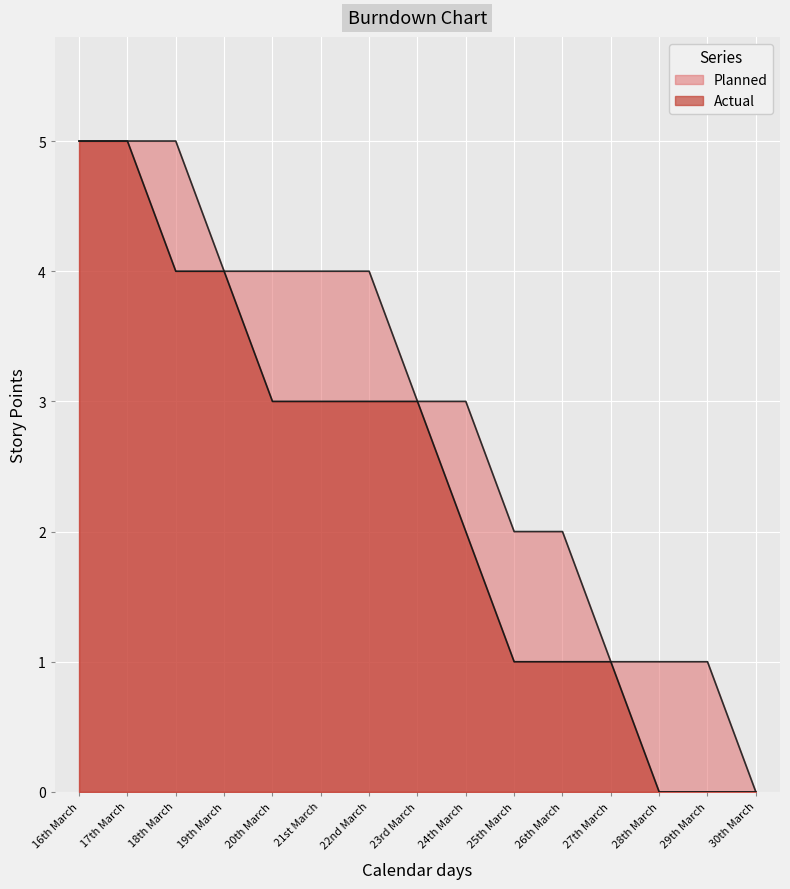

True or false: Actual and Planned cross at least once.

False